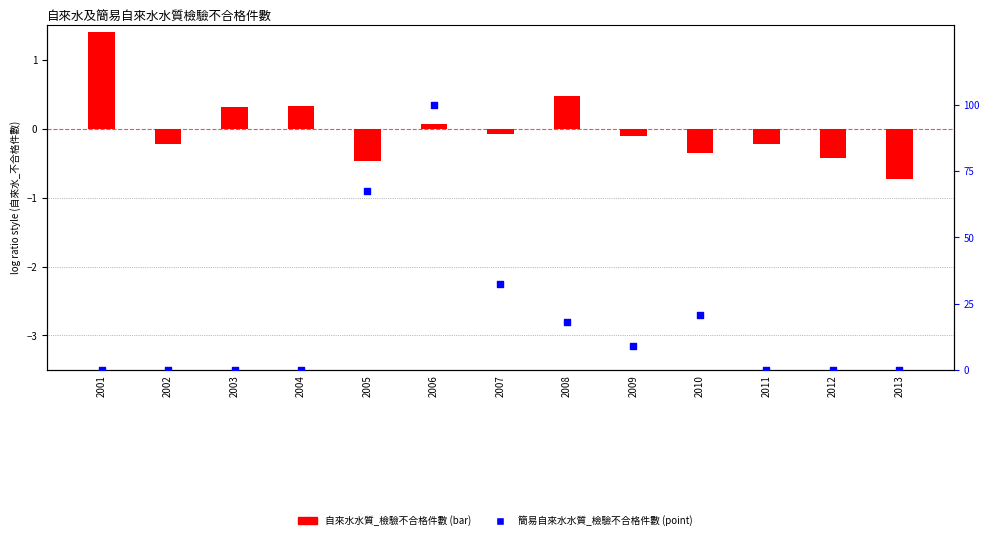

Between 2009 and 2005, which is larger?

2005